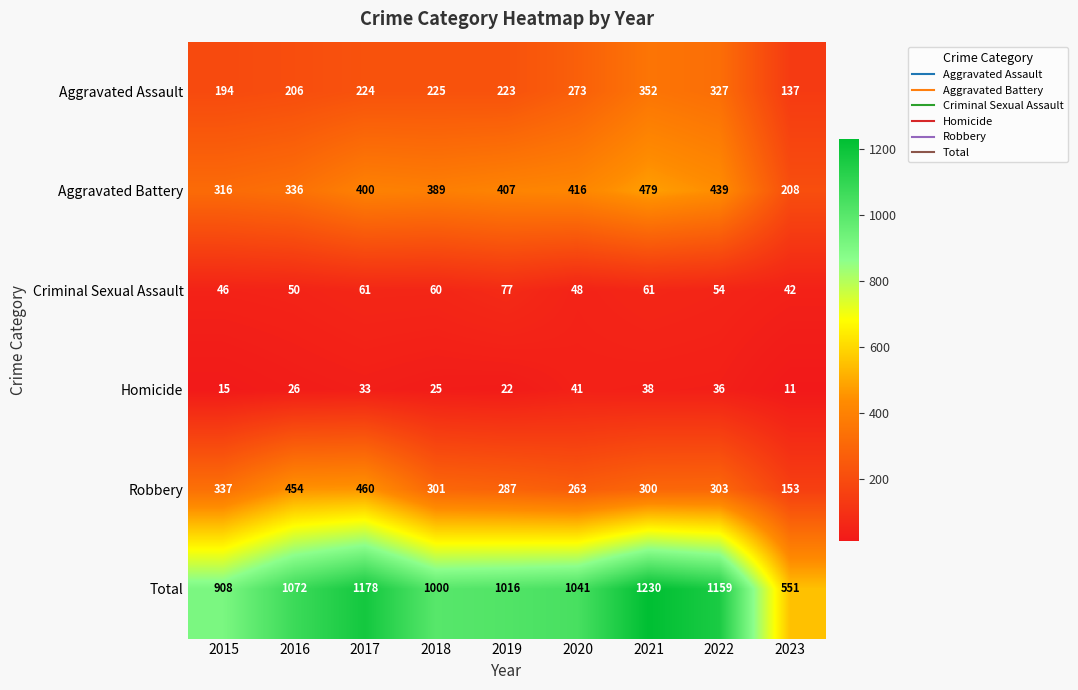

Which series has the largest total across all categories?

Total